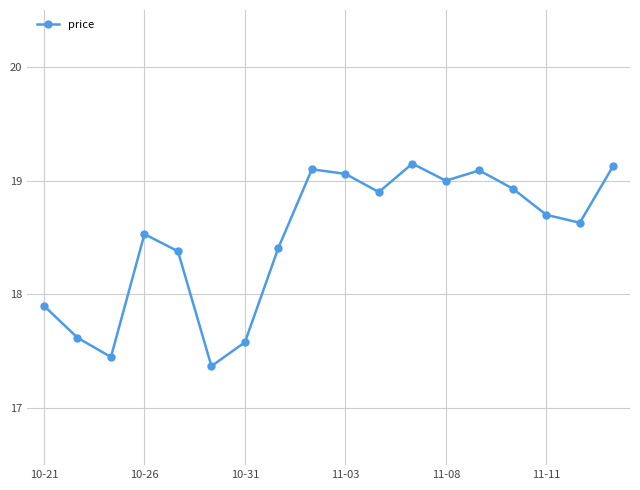

What is the value of the 2nd point from the left?

17.6